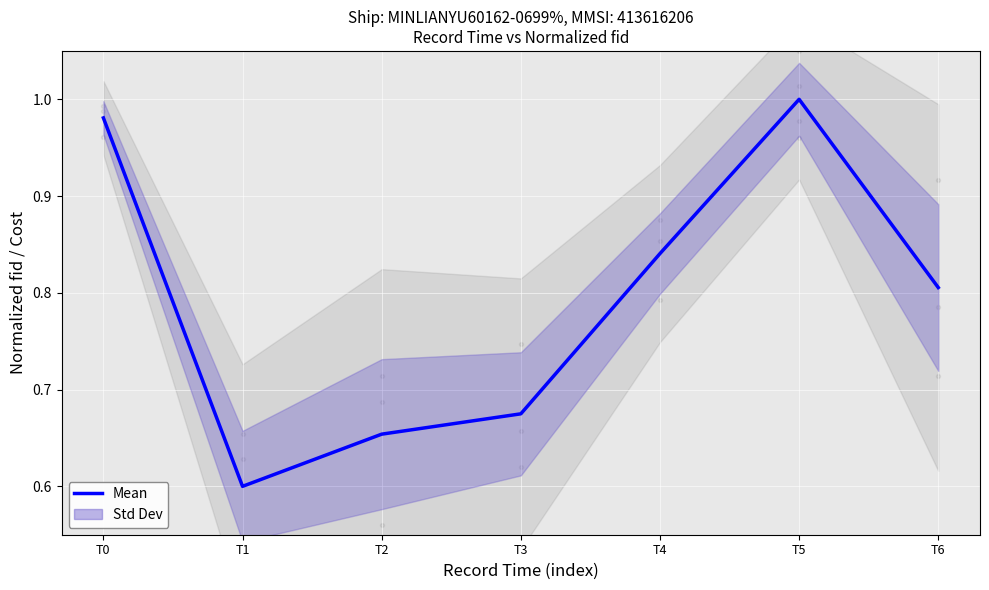

Which has a higher value, T1 or T4?

T4